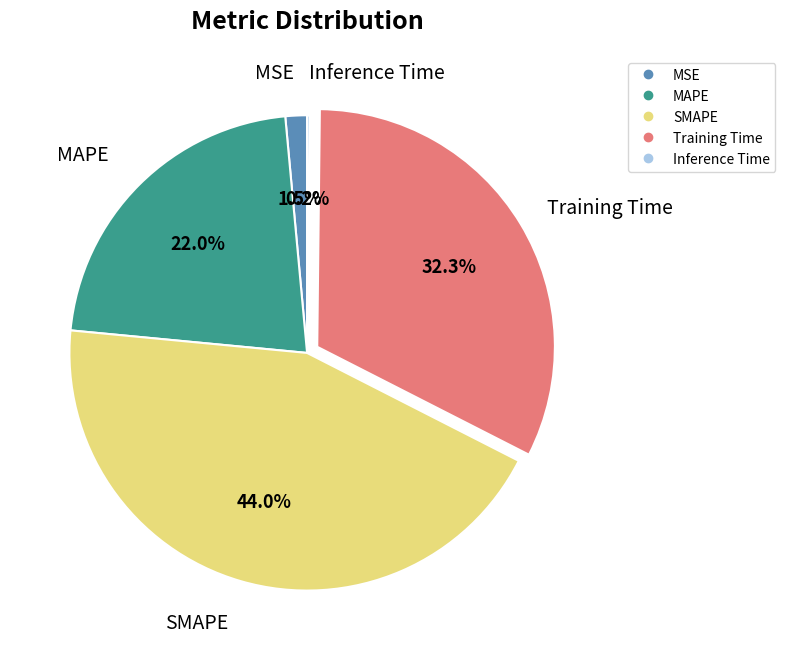

Is the sum of MAPE and Training Time greater than half?

Yes